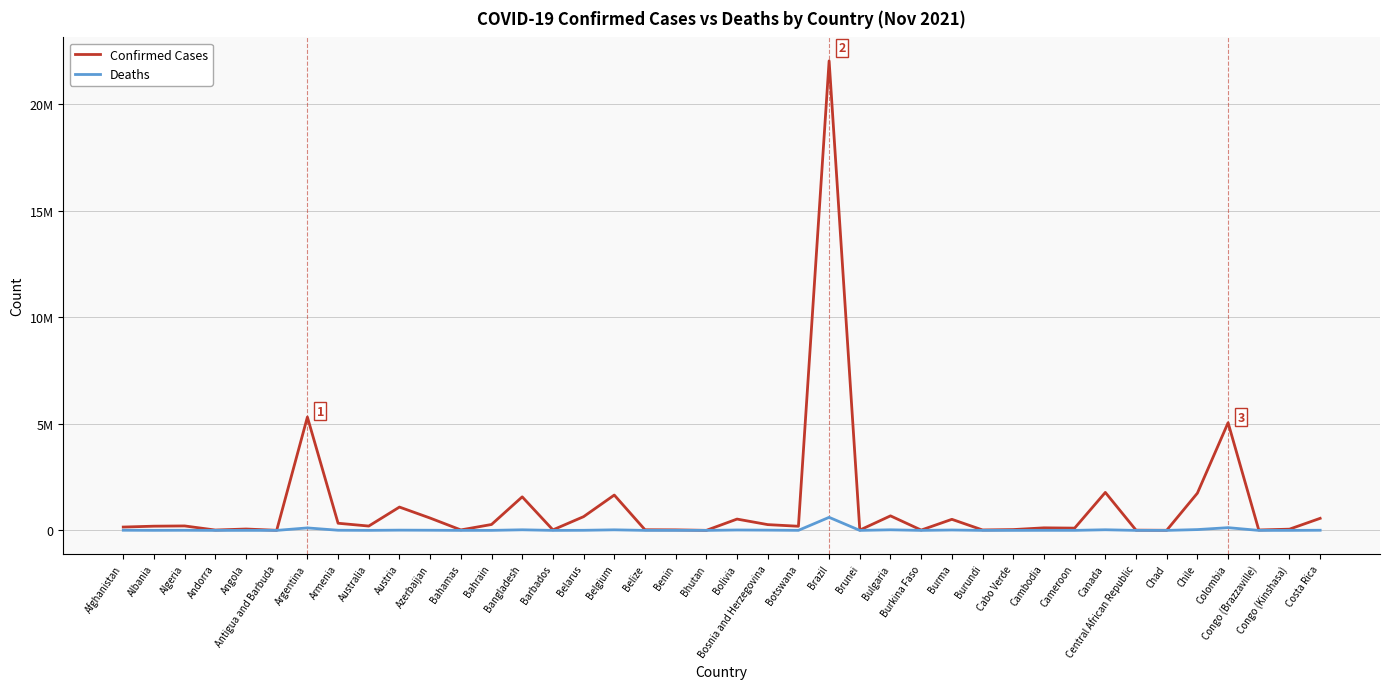

Where is Confirmed Cases nearest to the value 11022872?

Argentina